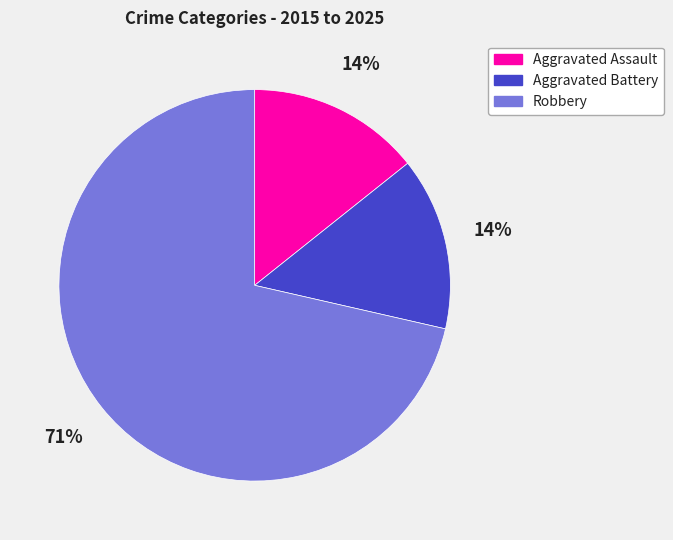

Is the sum of Robbery and Aggravated Assault greater than half?

Yes